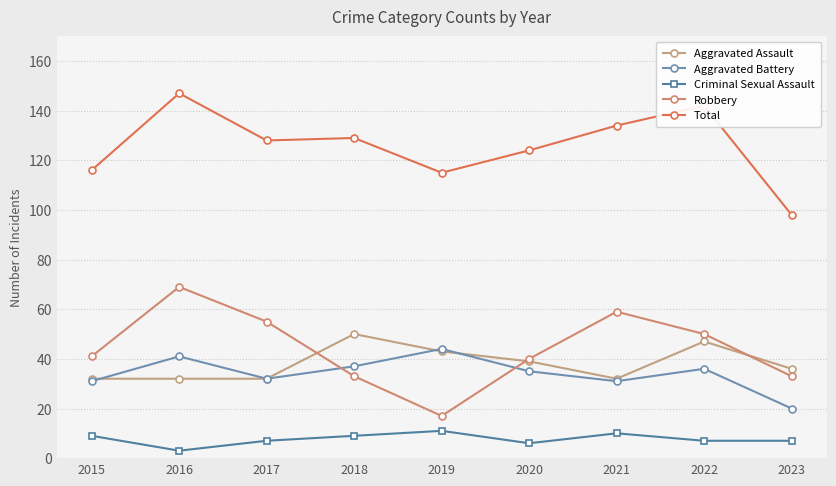

What is the average value of the Robbery series?

44